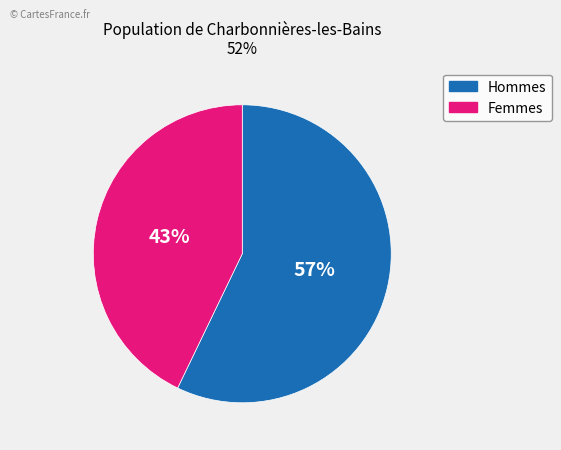

Is there a majority slice in this chart?

Yes